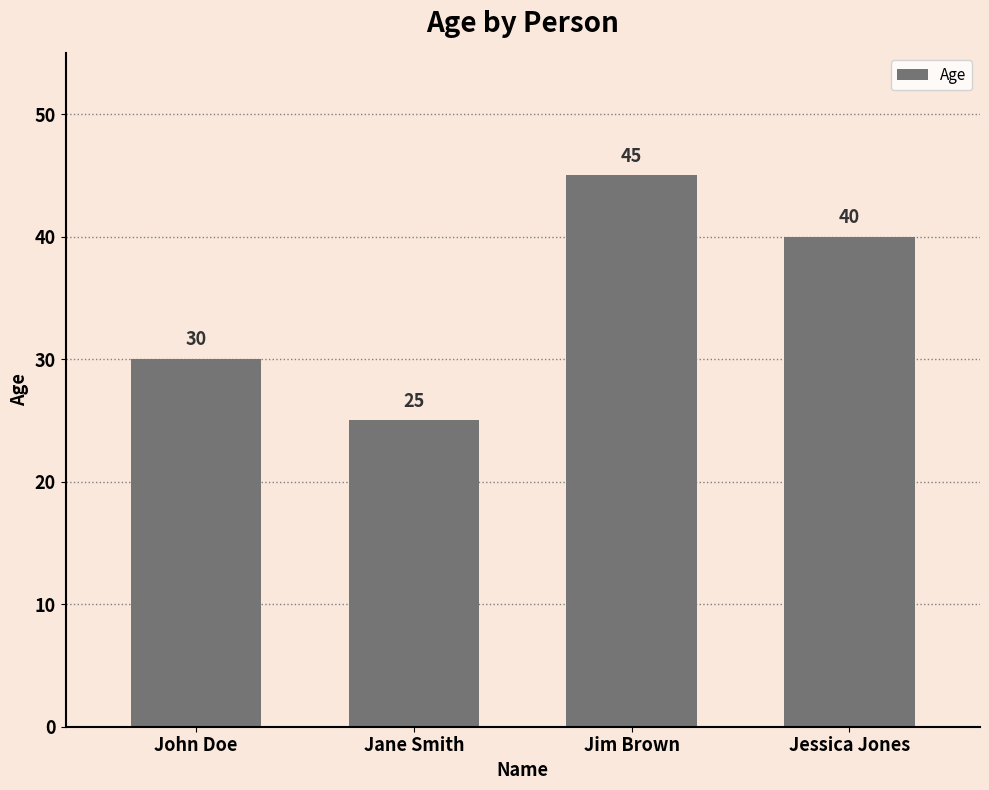

The chart shows a value of 25 at Jane Smith. True or false?

True